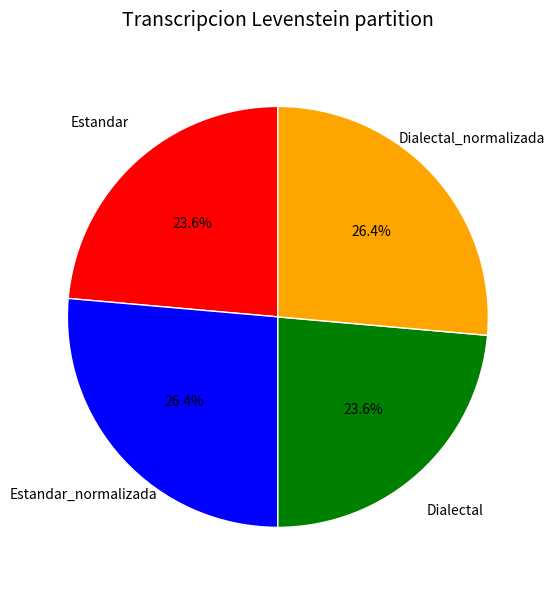

Is there any slice that represents more than half of the pie?

No